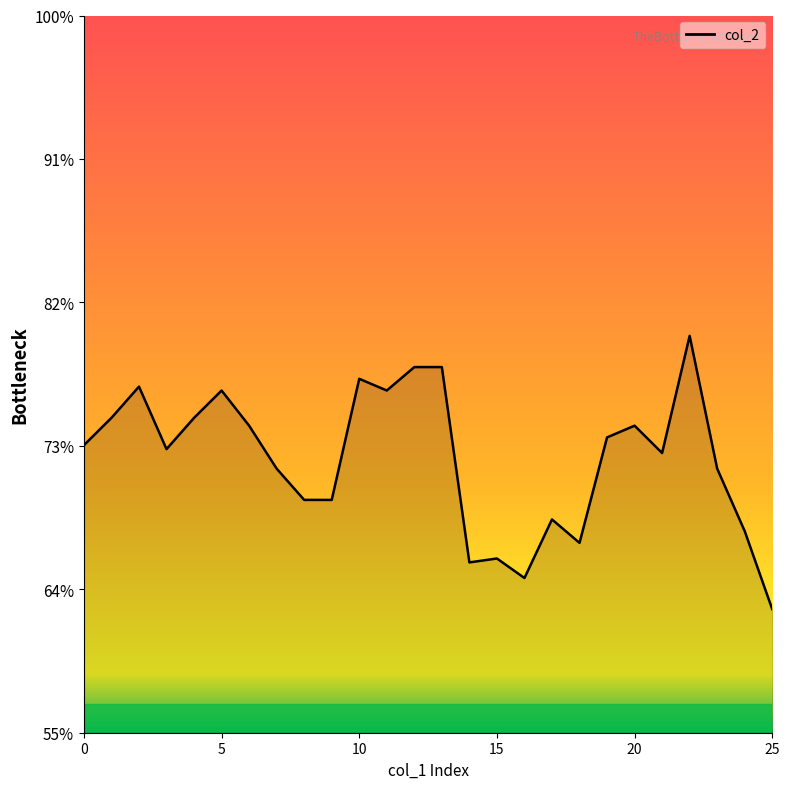

How many series are shown in this chart?

1